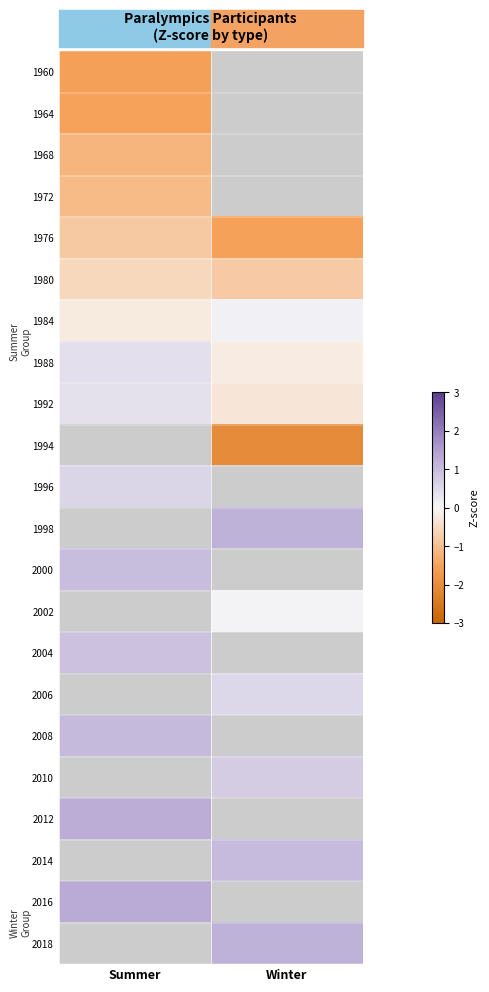

What value does the 1994 series have at Winter?

-2.1